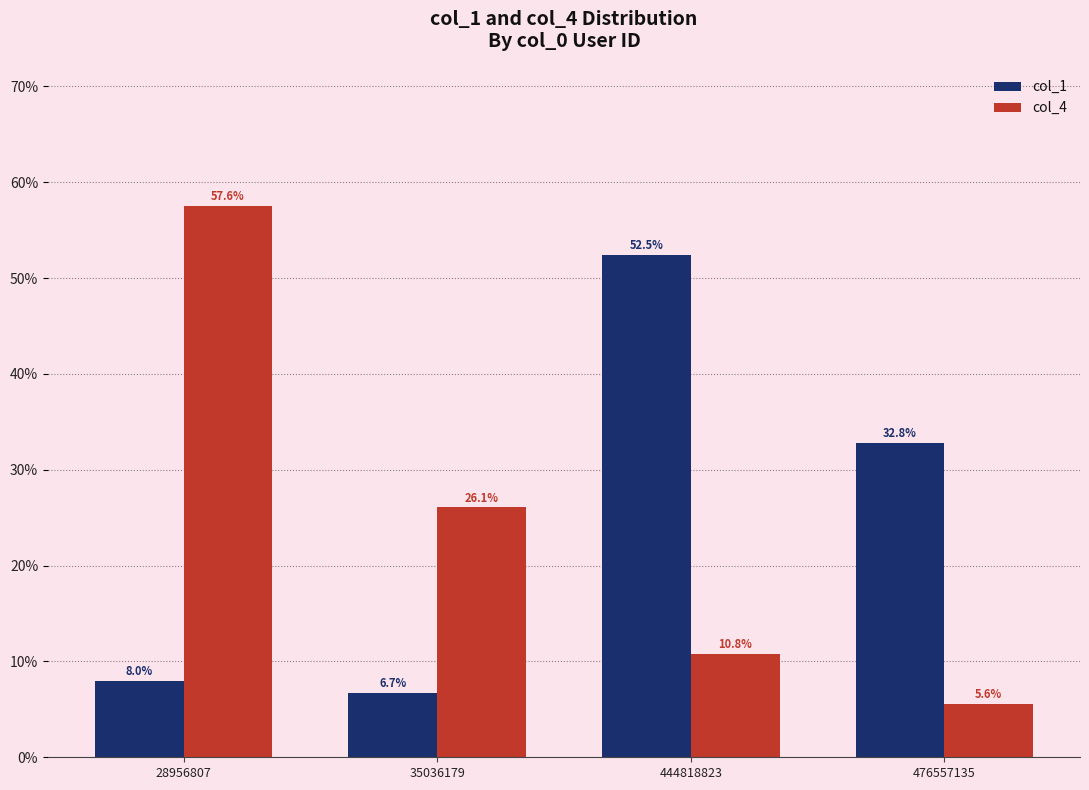

The value of col_4 at 28956807 is 14.4. True or false?

False